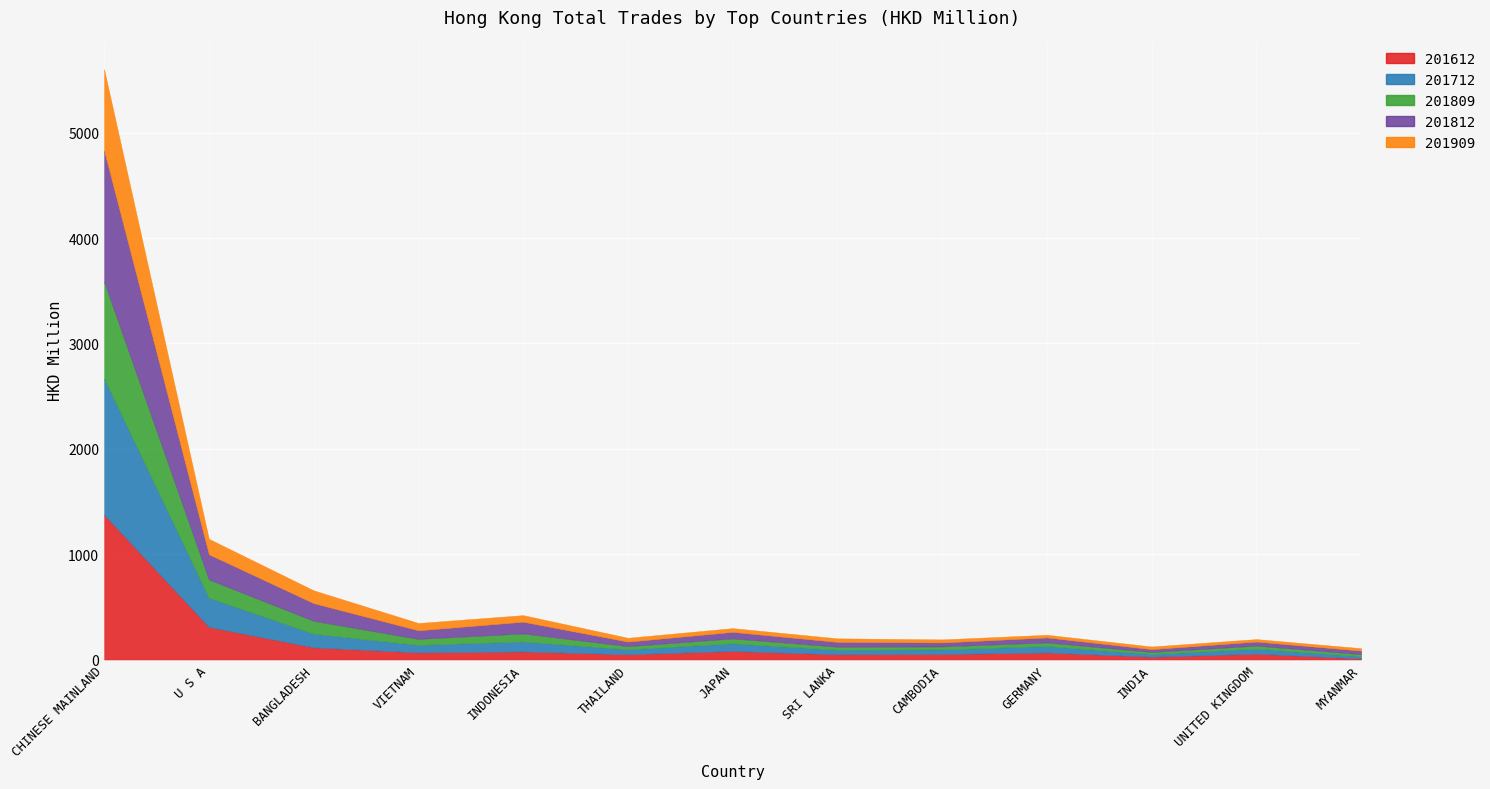

What is the label of the 5th point from the right?

CAMBODIA